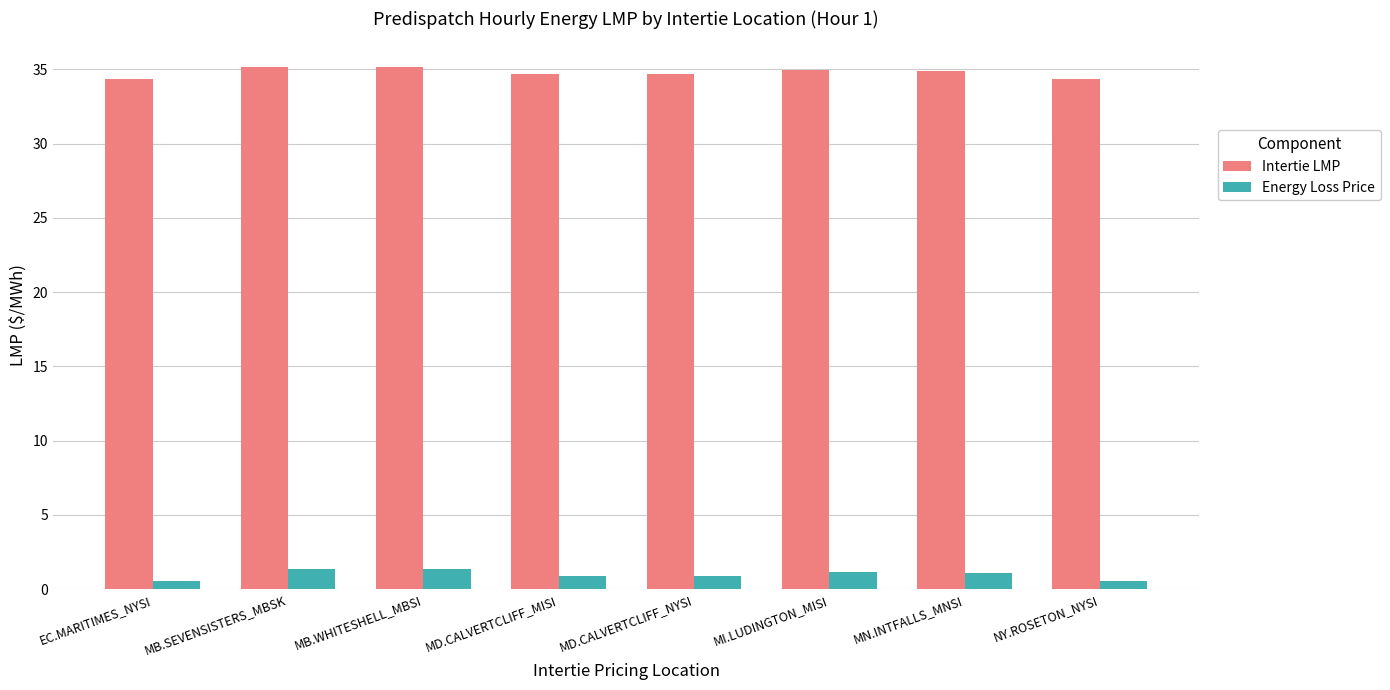

How many Energy Loss Price values are between 0 and 1?

4